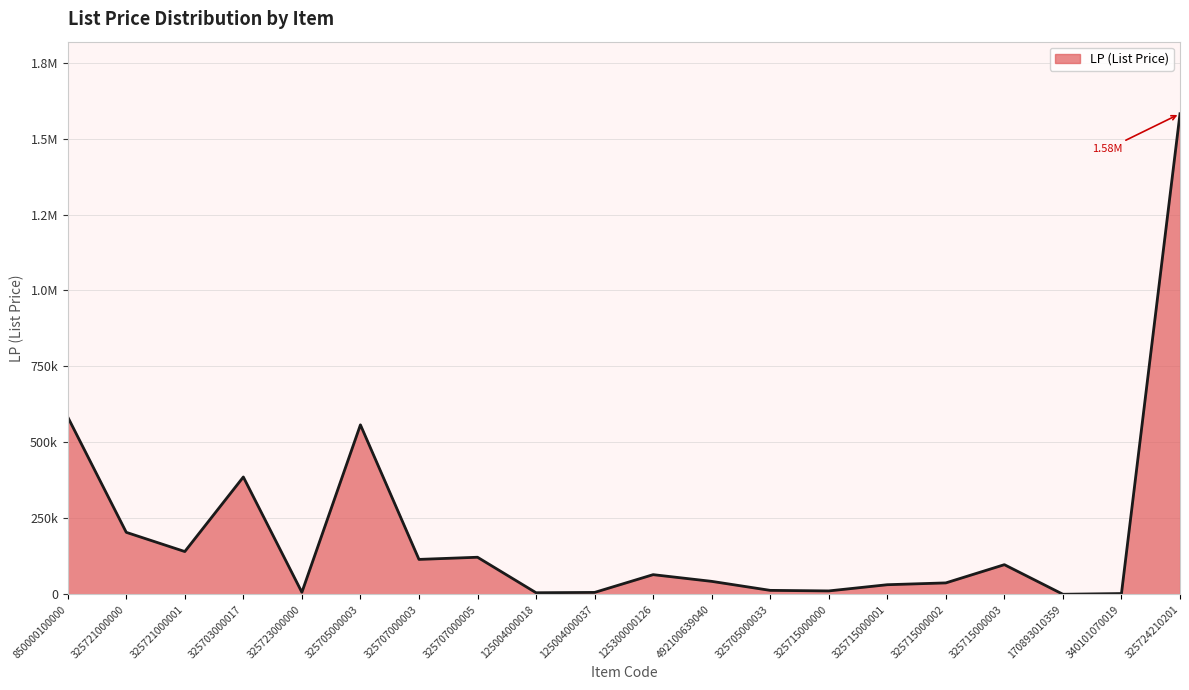

Does the chart have visible grid lines?

Yes